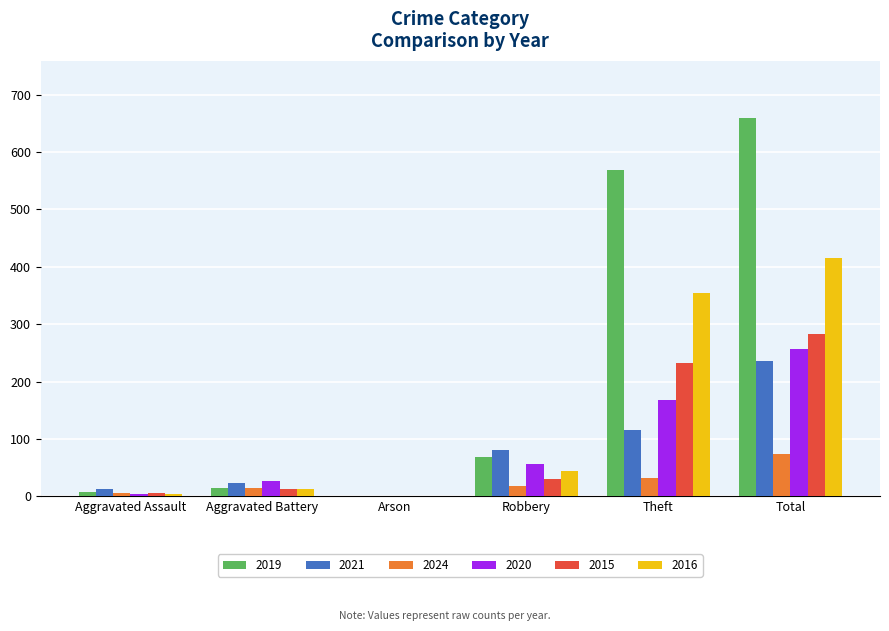

At which label is 2015 closest to 141?

Theft